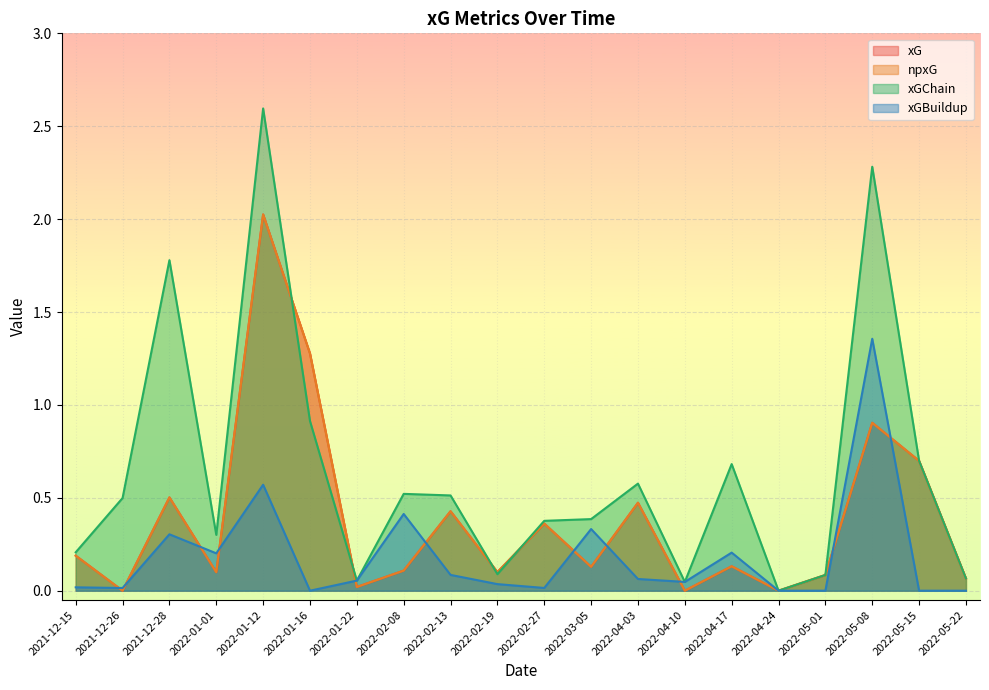

Which series changed the most between 2022-05-15 and 2022-04-10?

xG